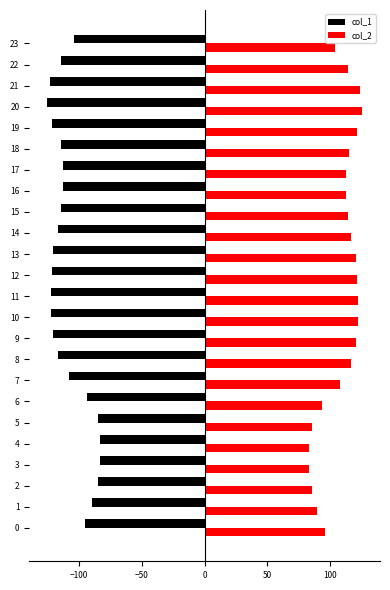

What is the difference between the highest and lowest values at 18?

229.8